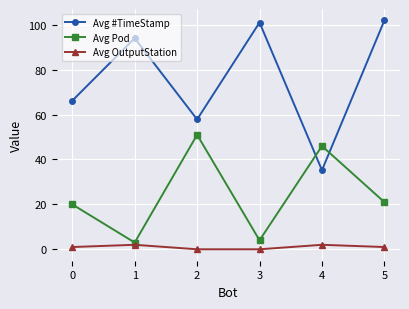

True or false: Avg OutputStation has a value of 2.0 at 4.

True